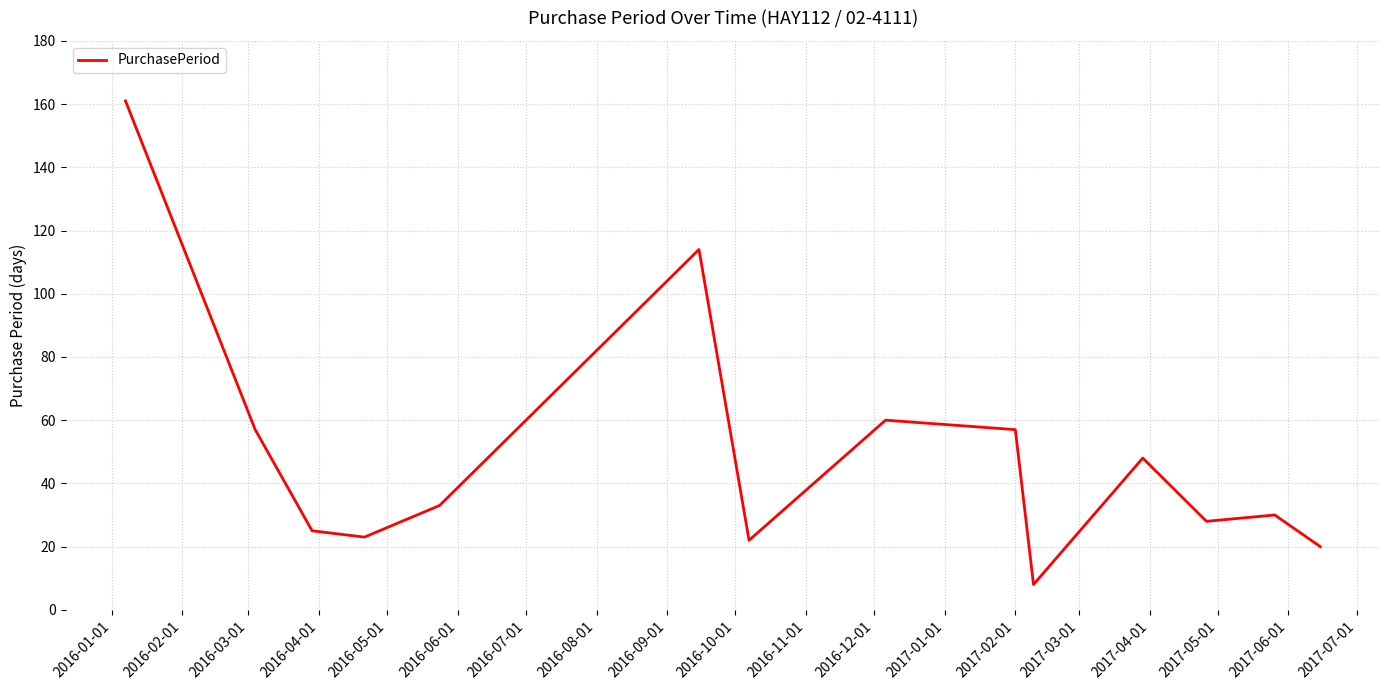

True or false: the data has more than 2 interior local peaks.

True